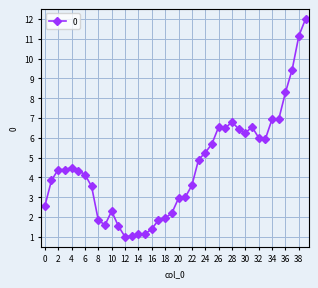

Count the number of values greater than 4.

22